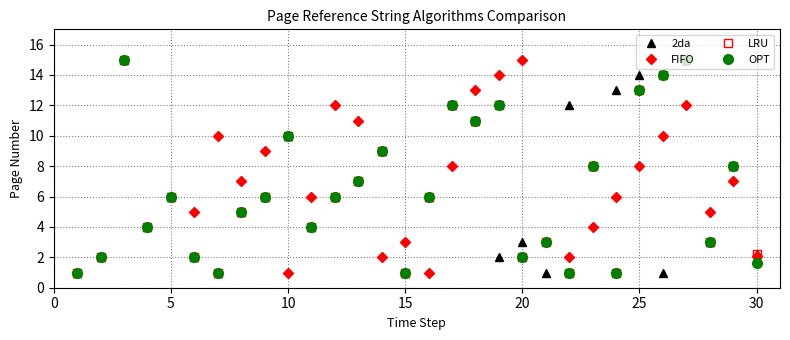

How many categories are shown in the chart?

30